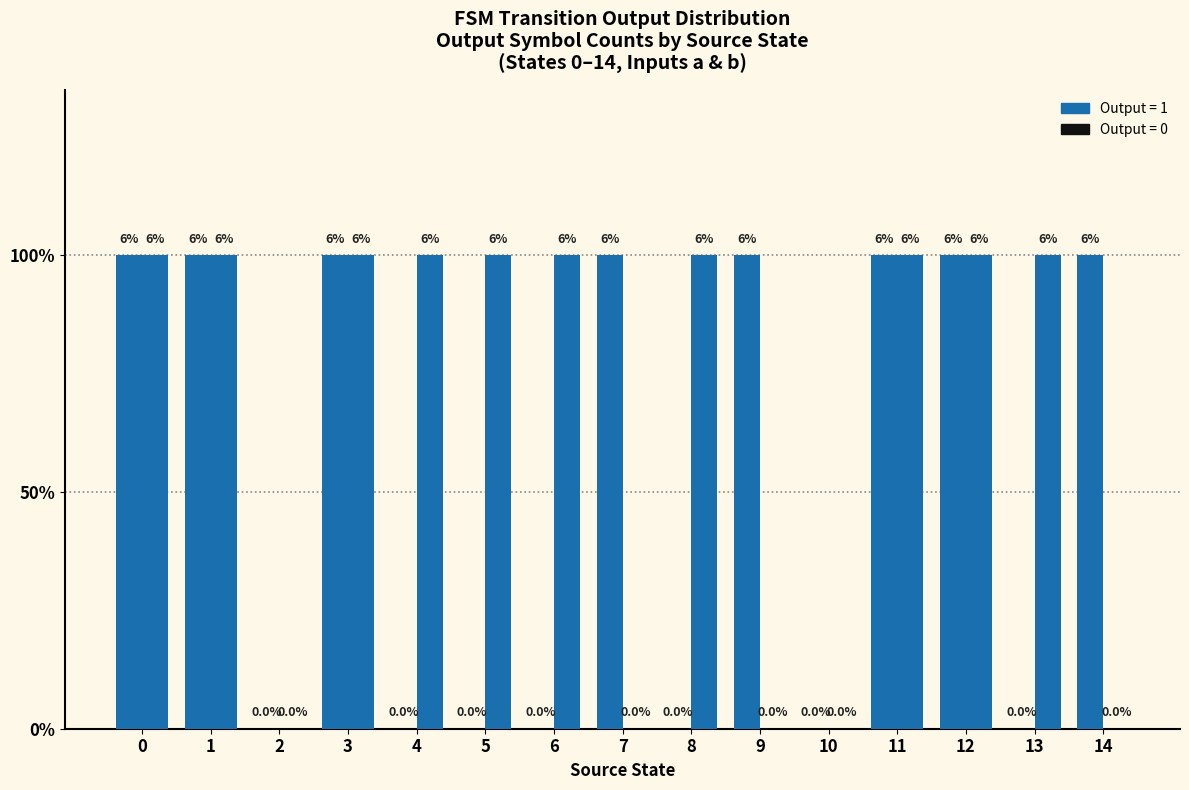

Is it true that Input a equals -1 at 4?

False